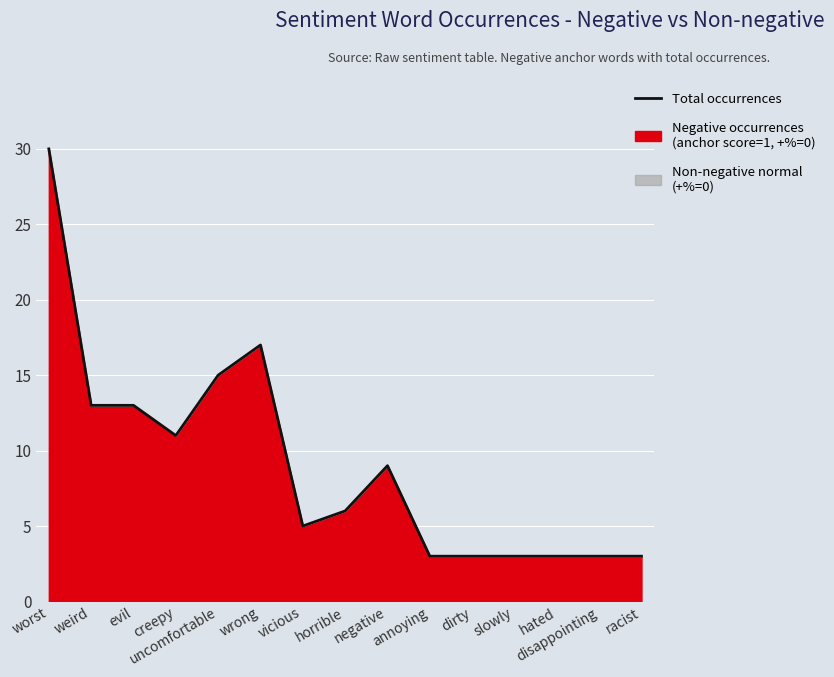

True or false: the data shows 5 at hated.

False